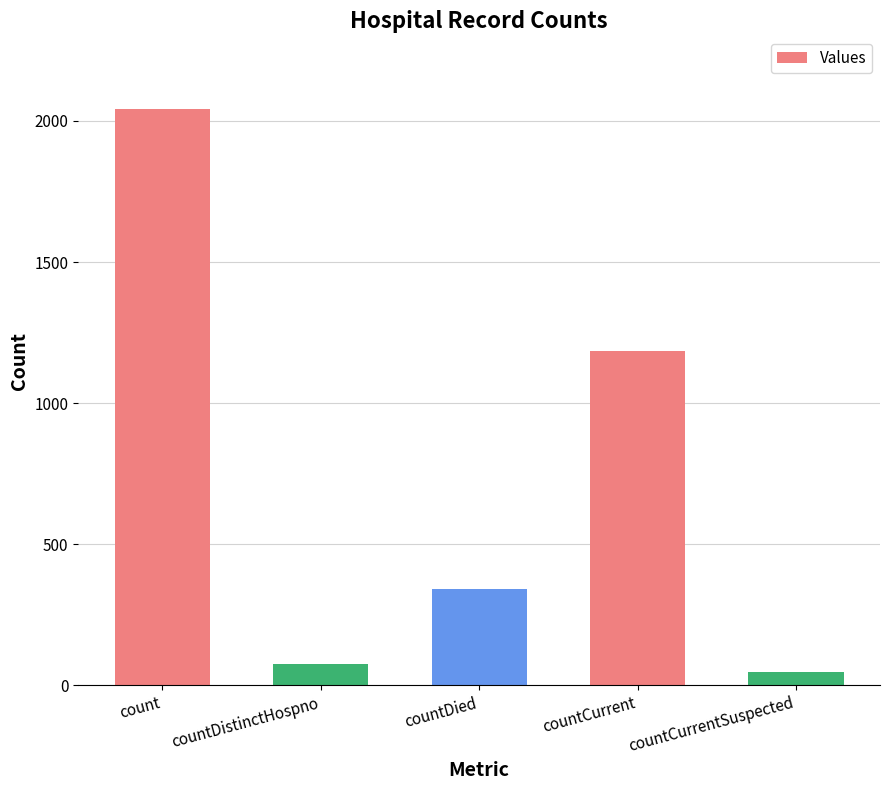

List the labels in order of value, smallest first.

countCurrentSuspected, countDistinctHospno, countDied, countCurrent, count